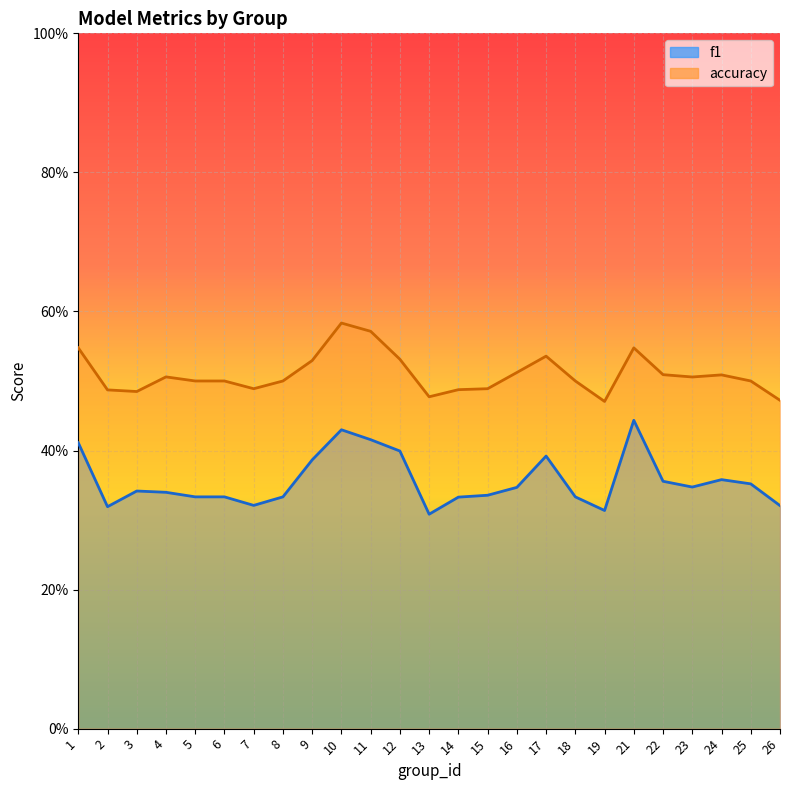

At which category is the sum across all series the highest?

10